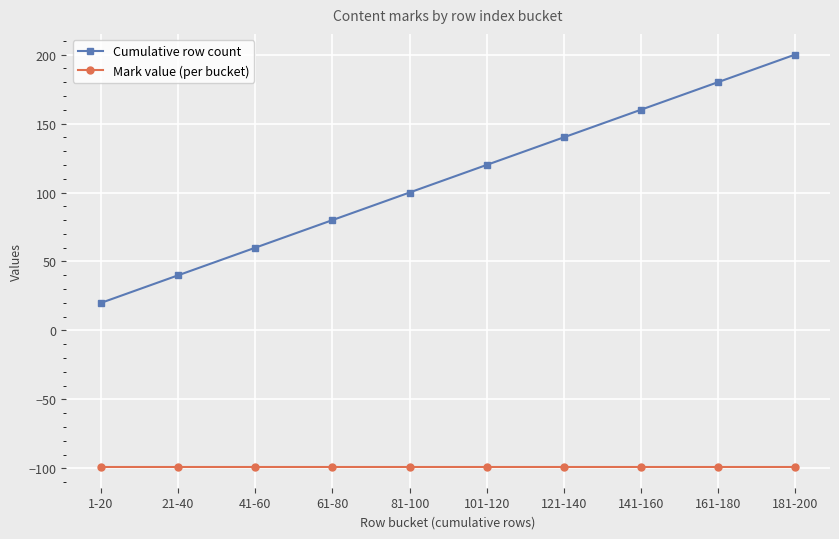

Reading right to left, what are all the values shown in this chart?

Cumulative row count: 181-200=200	161-180=180	141-160=160	121-140=140	101-120=120	81-100=100	61-80=80	41-60=60	21-40=40	1-20=20
Mark value (per bucket): 181-200=-99	161-180=-99	141-160=-99	121-140=-99	101-120=-99	81-100=-99	61-80=-99	41-60=-99	21-40=-99	1-20=-99